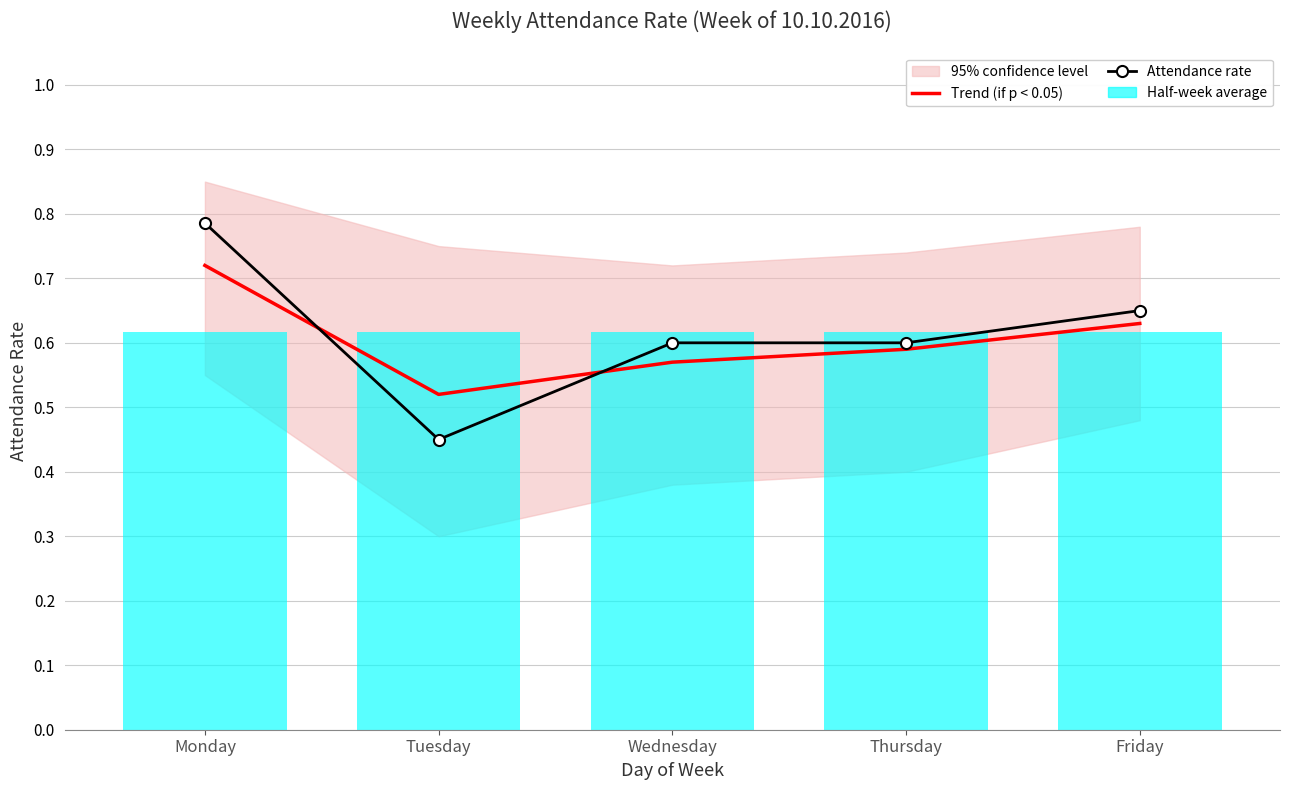

What is the value of the Attendance rate point at the 2nd from the left?

0.5